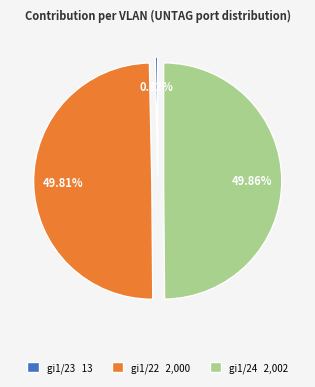

Combined, what portion of the pie is gi1/23 and gi1/22?

50.1%